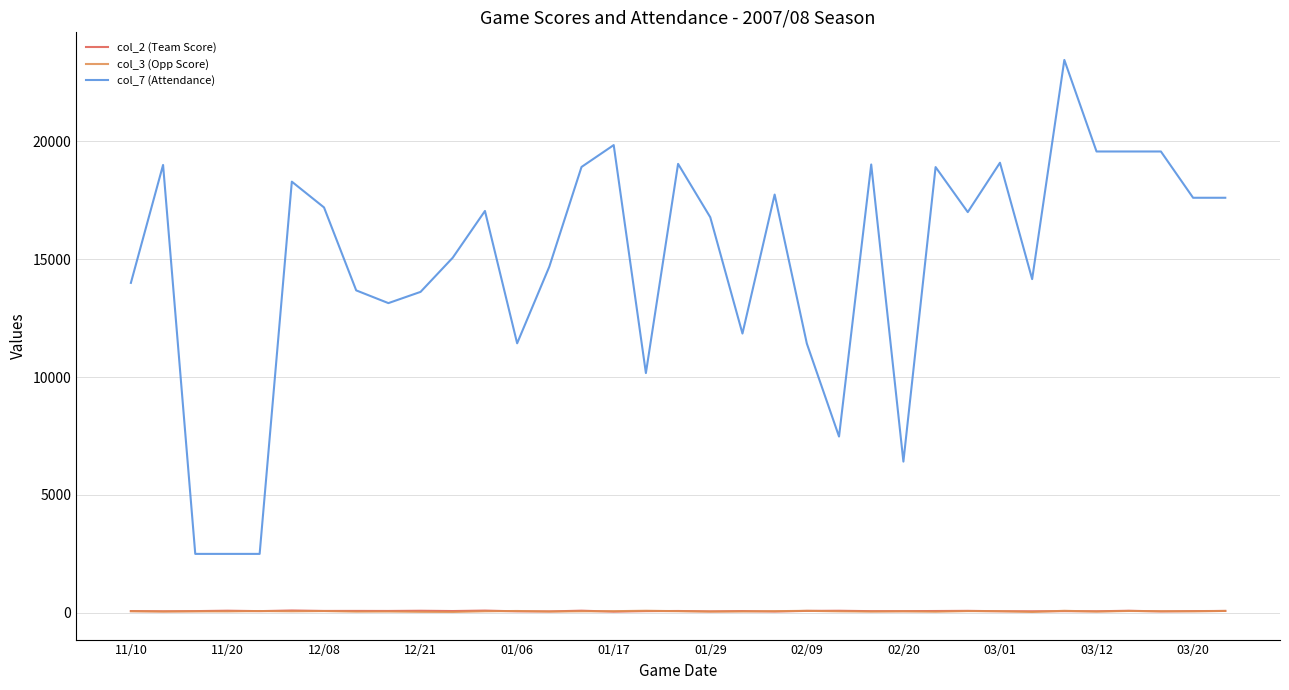

What is the greatest value displayed?

23444